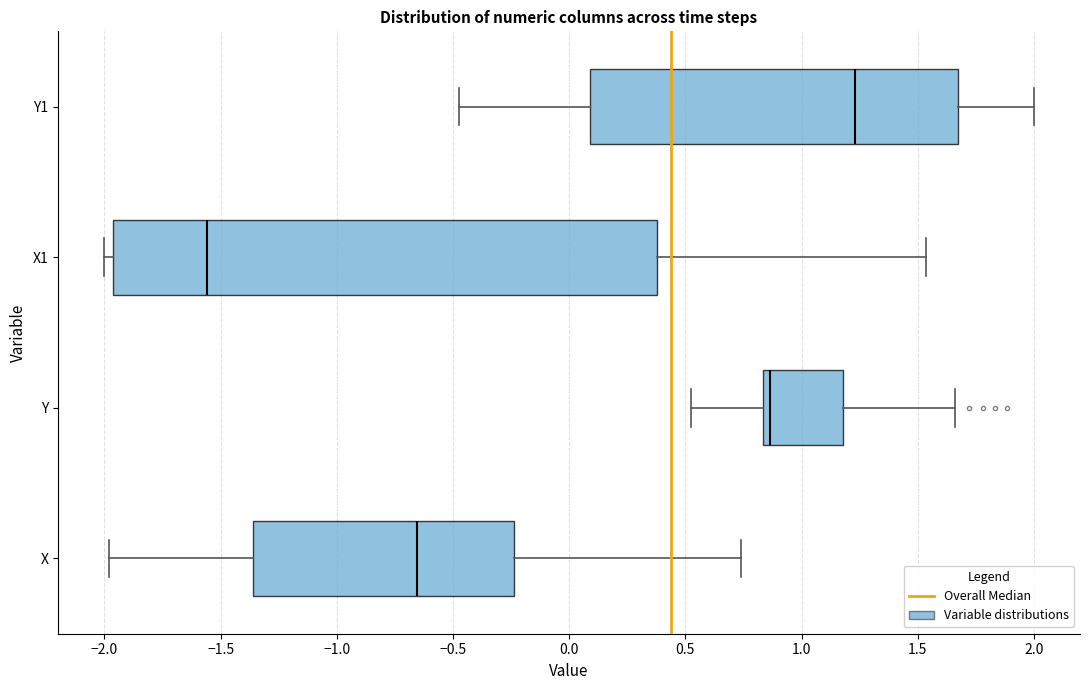

Which box is the widest, from its left edge to its right edge?

X1